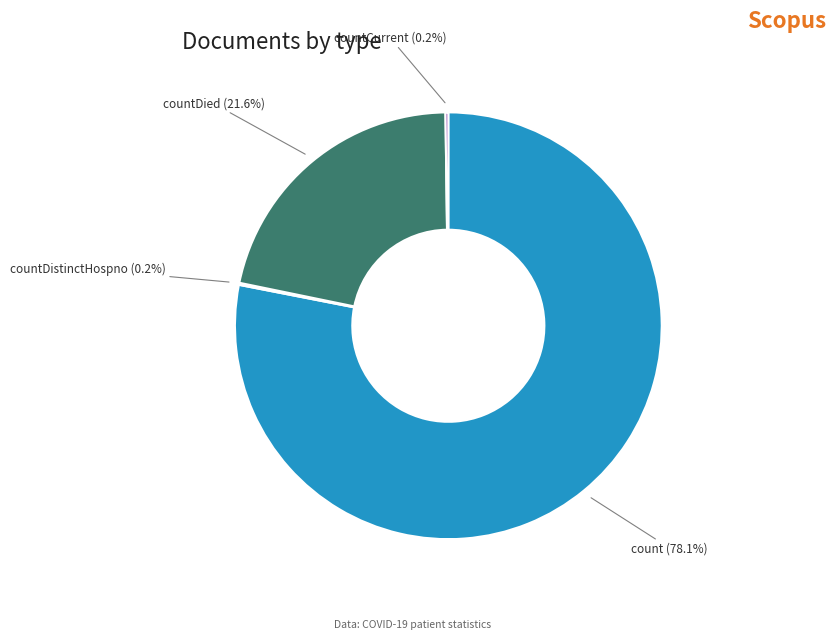

Is there any slice that represents more than half of the pie?

Yes